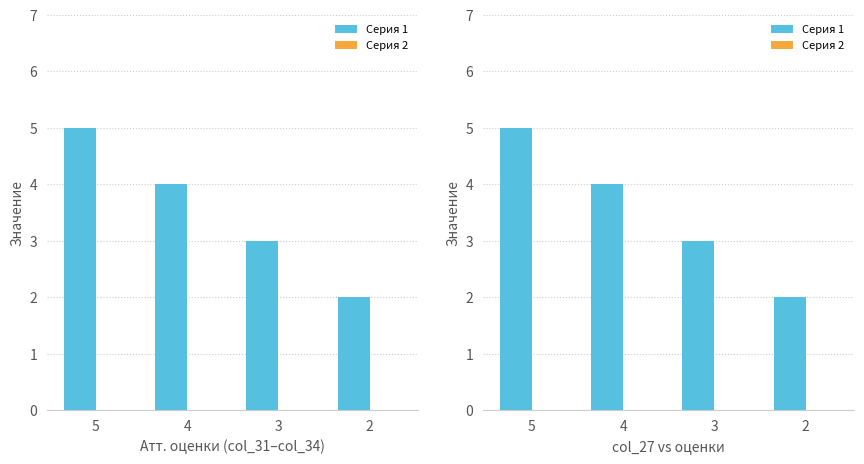

List the series in order of their peak value, highest first.

Серия 1, Серия 2